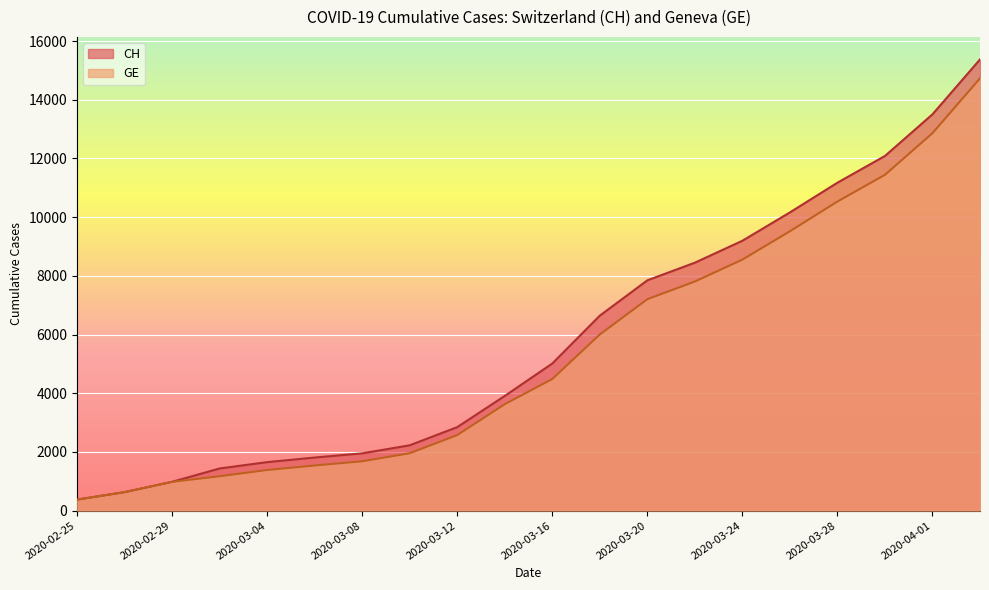

Which series has the largest range (max minus min)?

CH